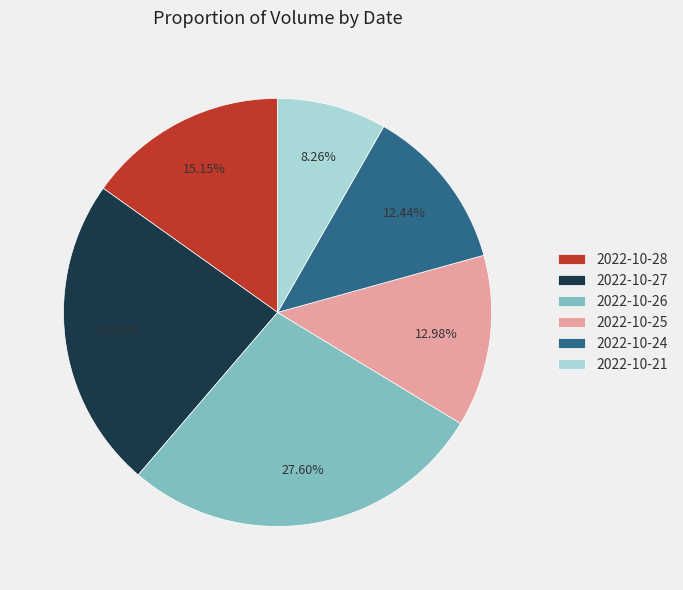

The 2022-10-24 slice represents 23% of the pie. True or false?

False